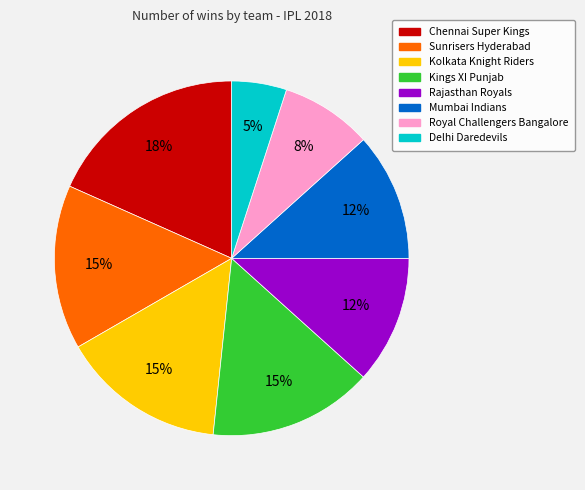

How many segments does this pie chart have?

8